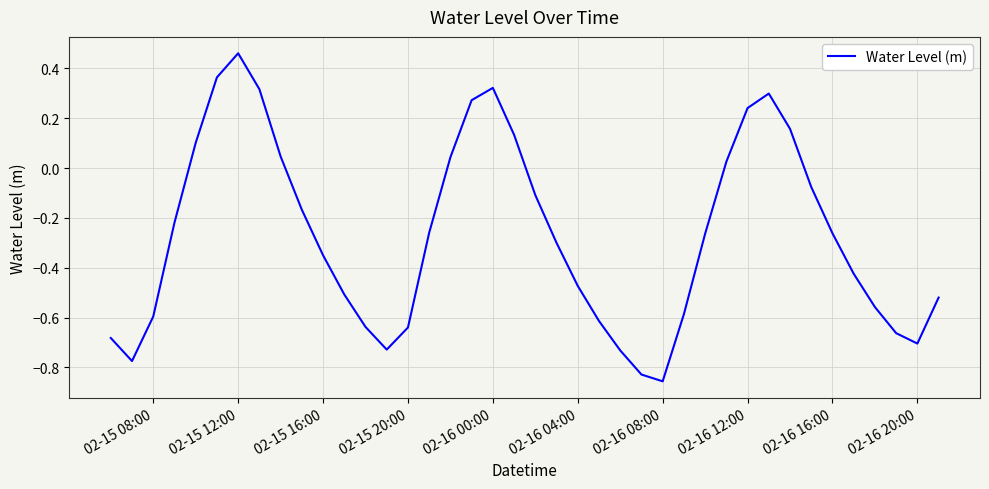

What is the difference between the maximum and minimum values?

1.3